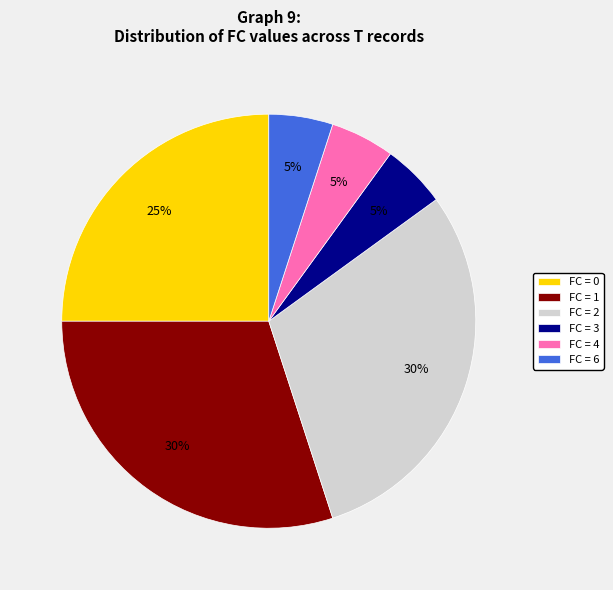

How many segments does this pie chart have?

6